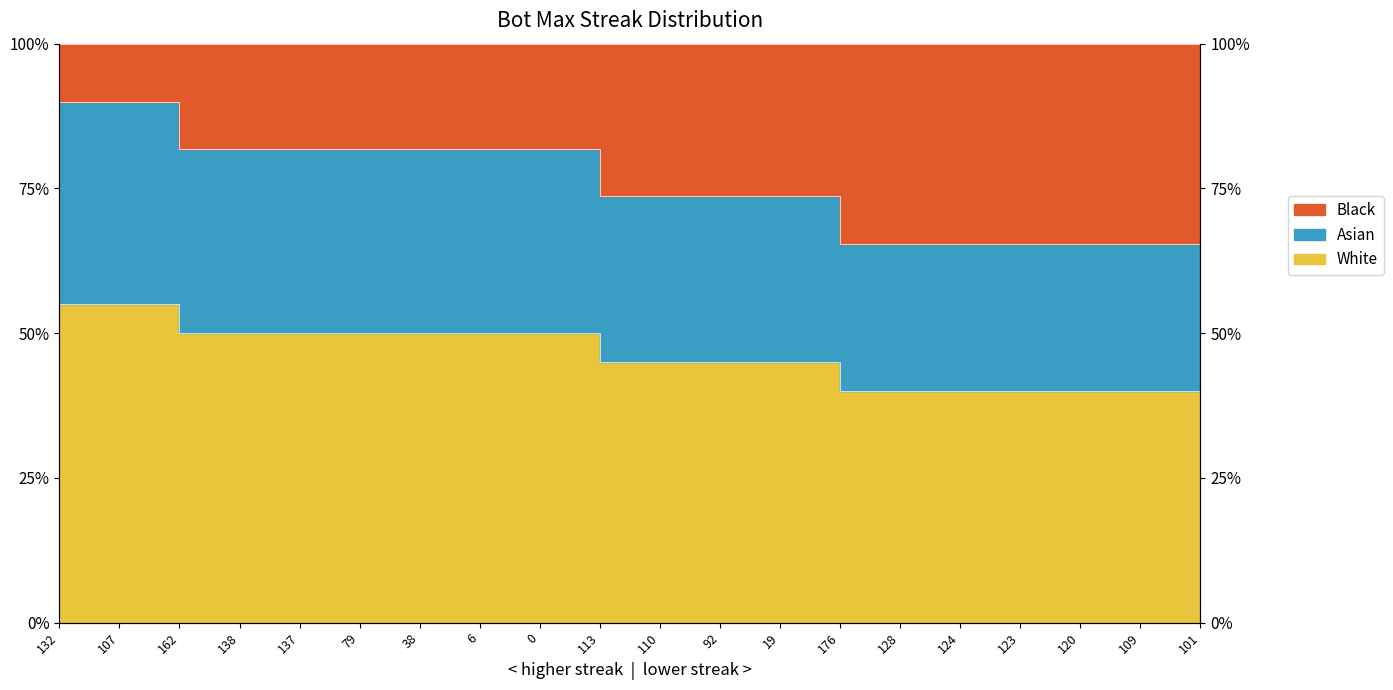

At which category does the chart reach its minimum across all series?

176